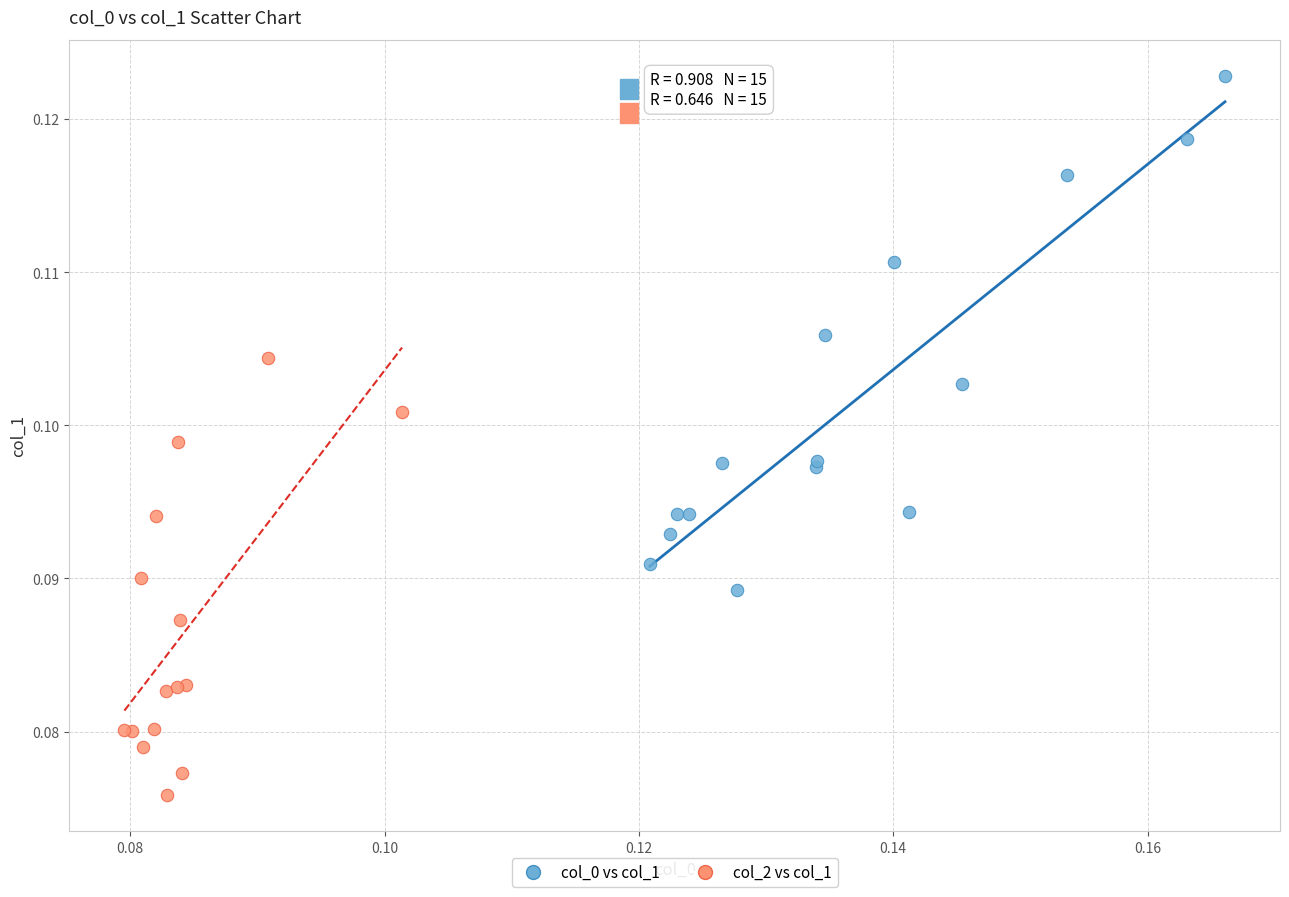

Which series reaches the minimum Y coordinate?

col_2 vs col_1